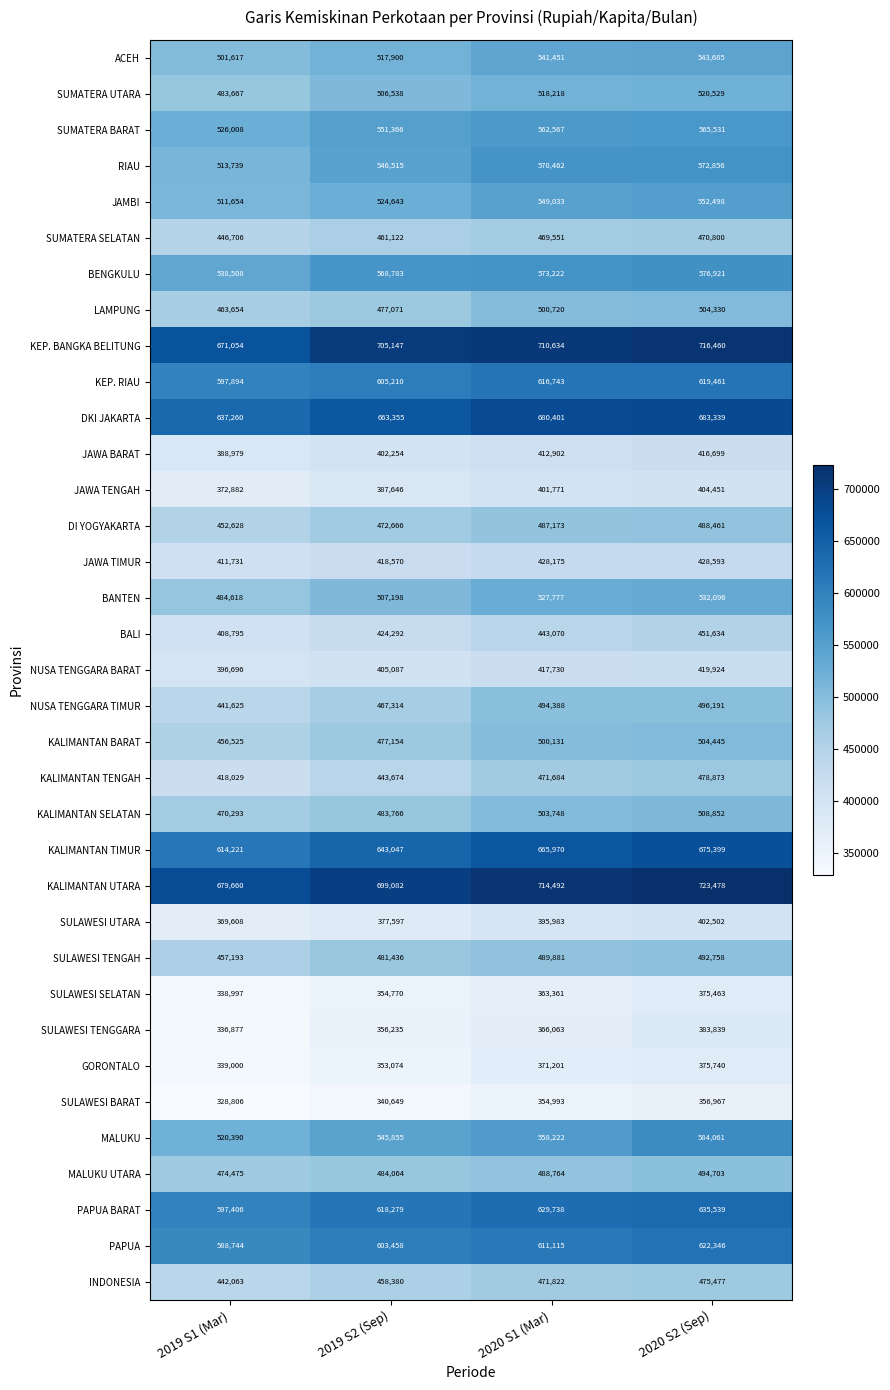

What is the sum of the KALIMANTAN TIMUR values at 2019 S2 (Sep) and 2020 S1 (Mar)?

1309017